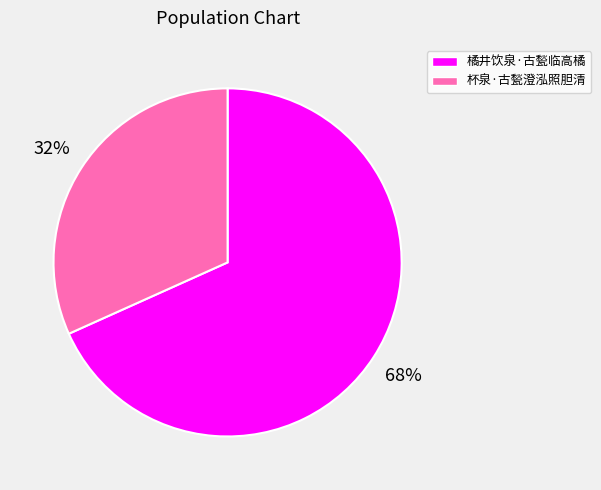

Between 杯泉·古甃澄泓照胆清 and 橘井饮泉·古甃临高橘, which is larger?

橘井饮泉·古甃临高橘